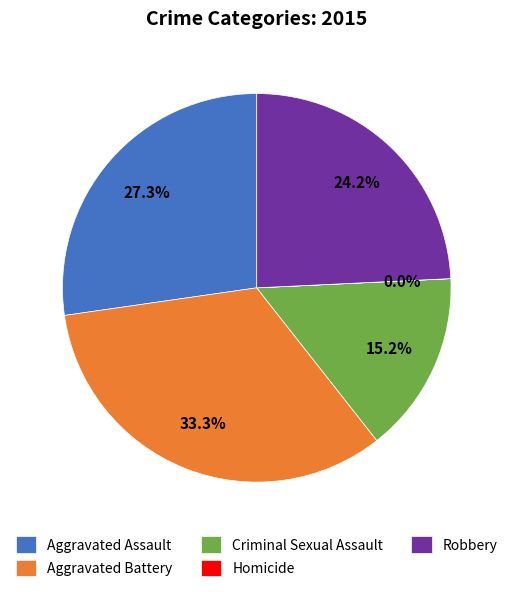

Which category has the biggest portion of the pie?

Aggravated Battery